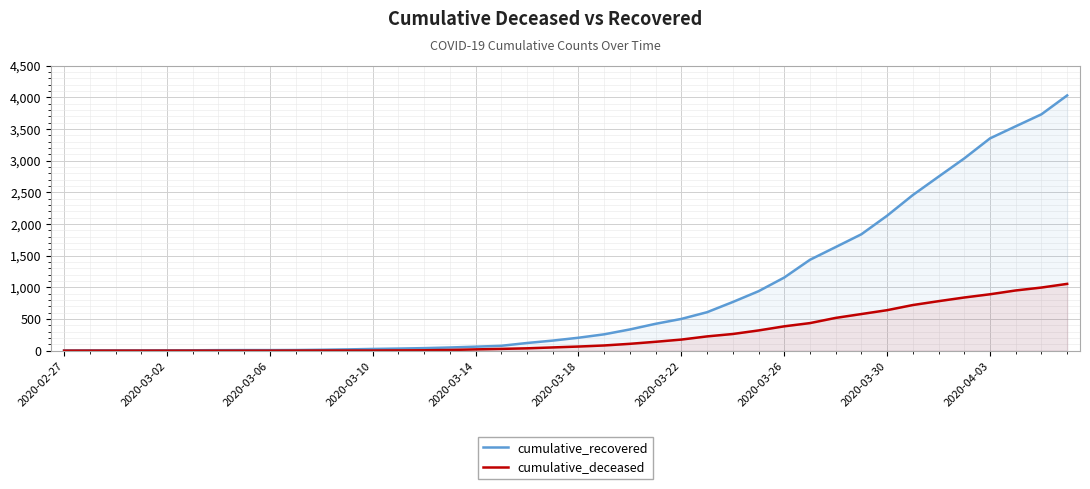

Which series has the widest spread of values?

cumulative_recovered